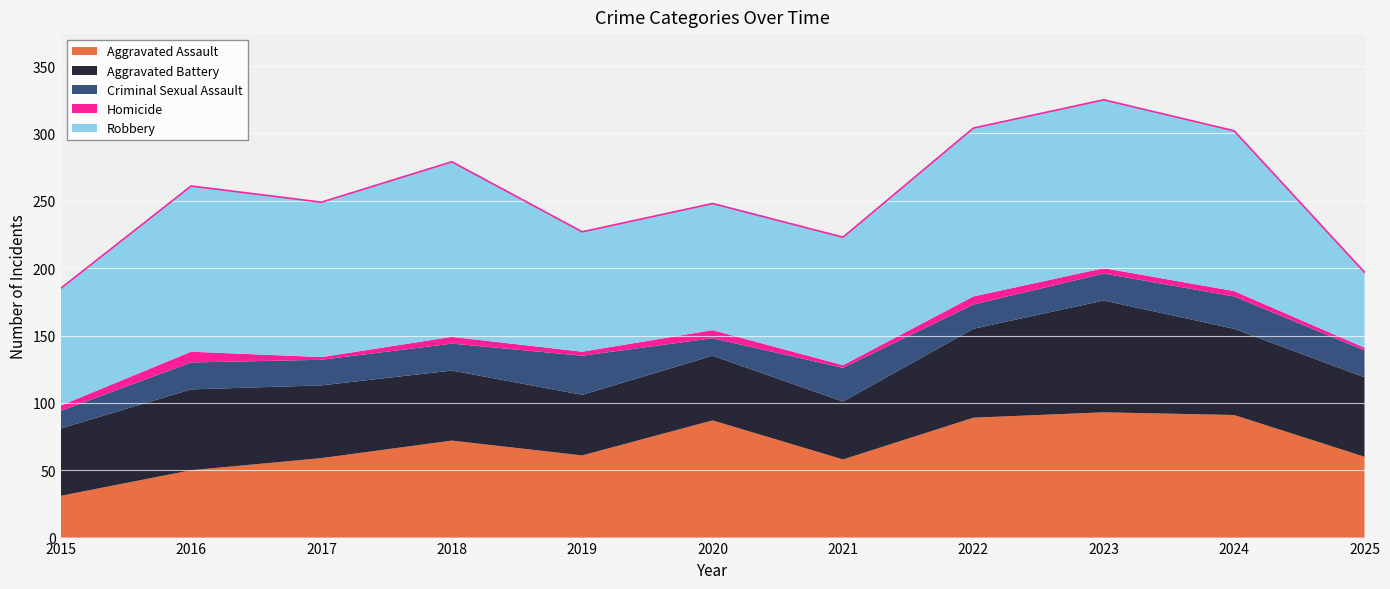

What are all the series names shown in the legend?

Aggravated Assault, Aggravated Battery, Criminal Sexual Assault, Homicide, Robbery